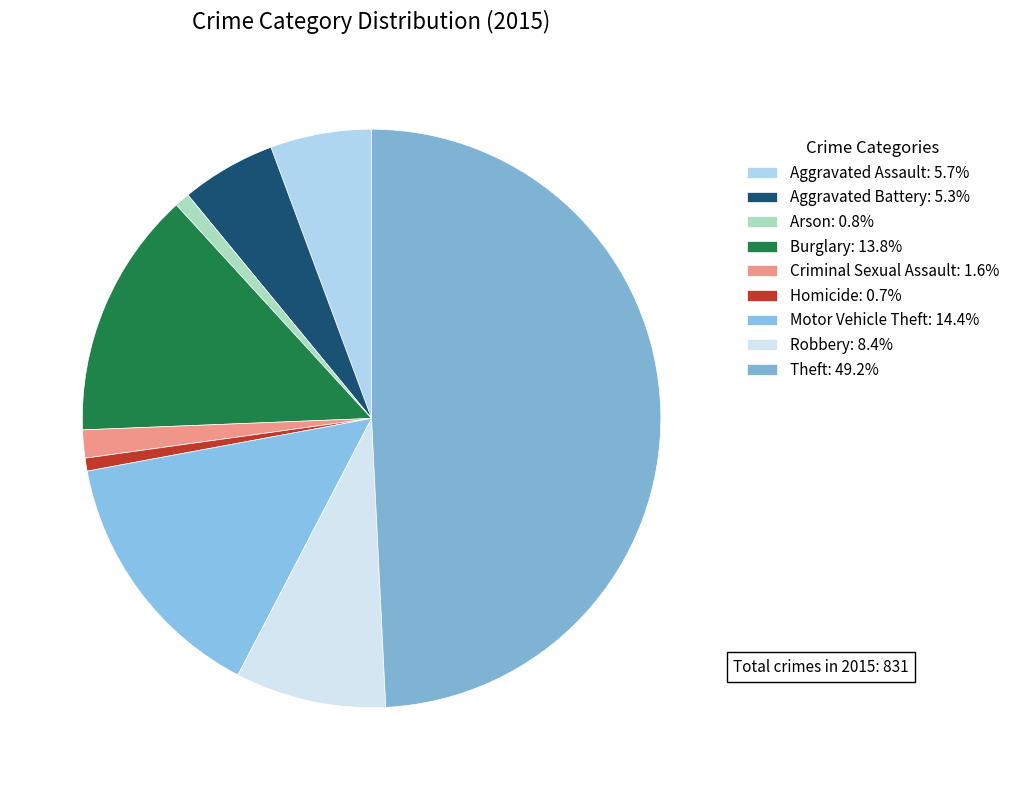

Which category has the biggest portion of the pie?

Theft